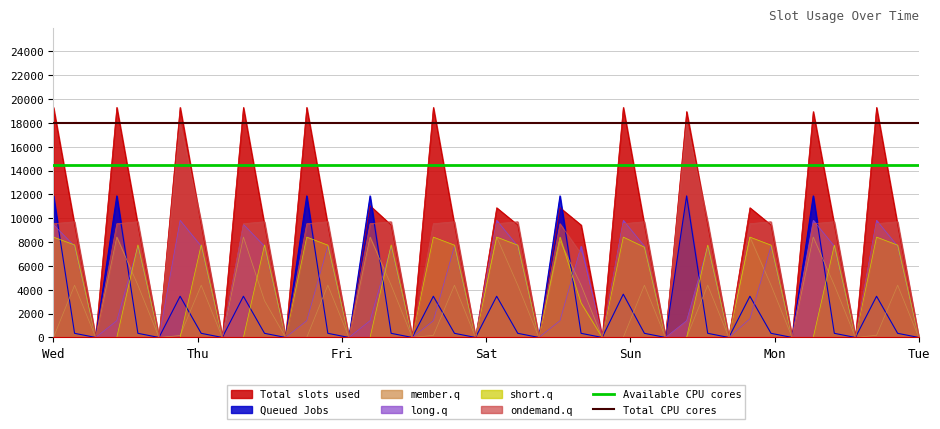

Read the Available CPU cores value at Wed.

14500